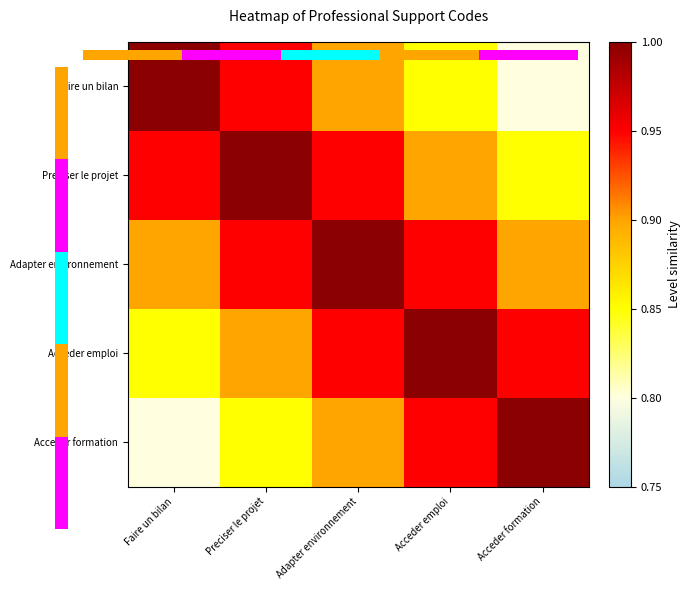

What is the highest value of the Acceder emploi series?

1.0